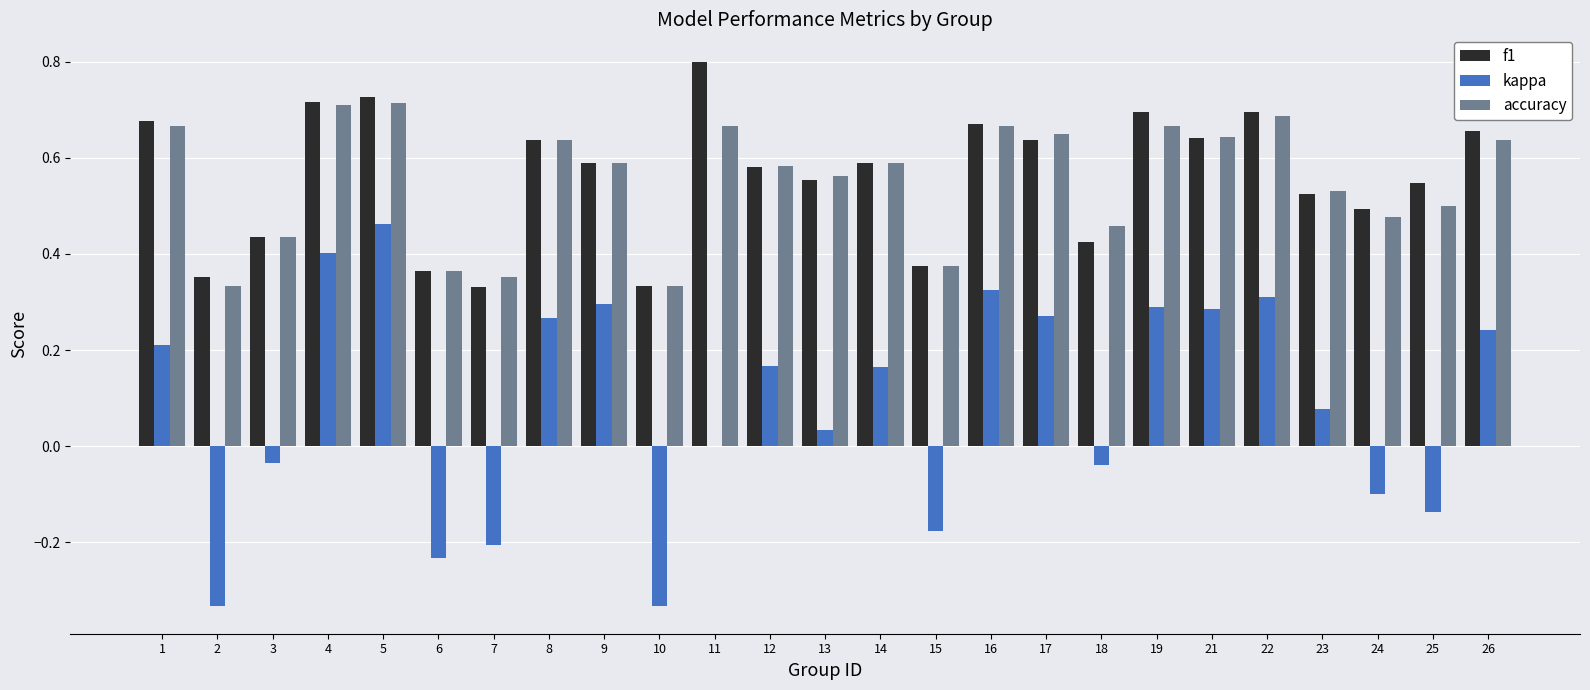

How many distinct data groups are displayed?

3